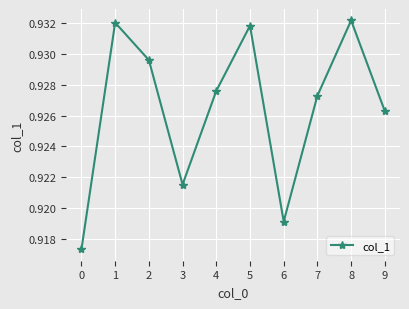

Where is the first local minimum?

3